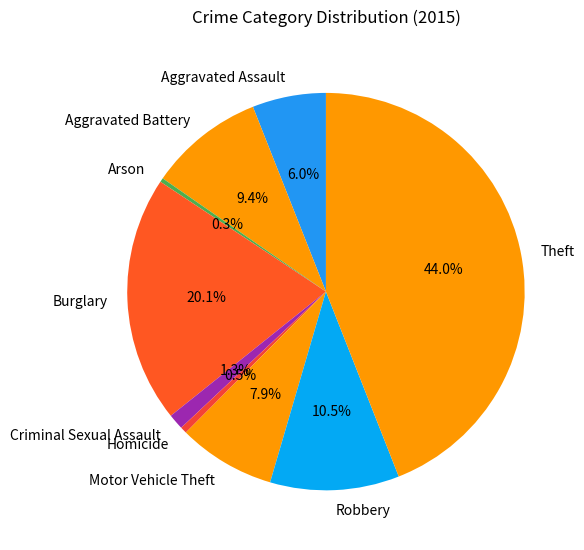

Does Criminal Sexual Assault represent more than half of the total?

No